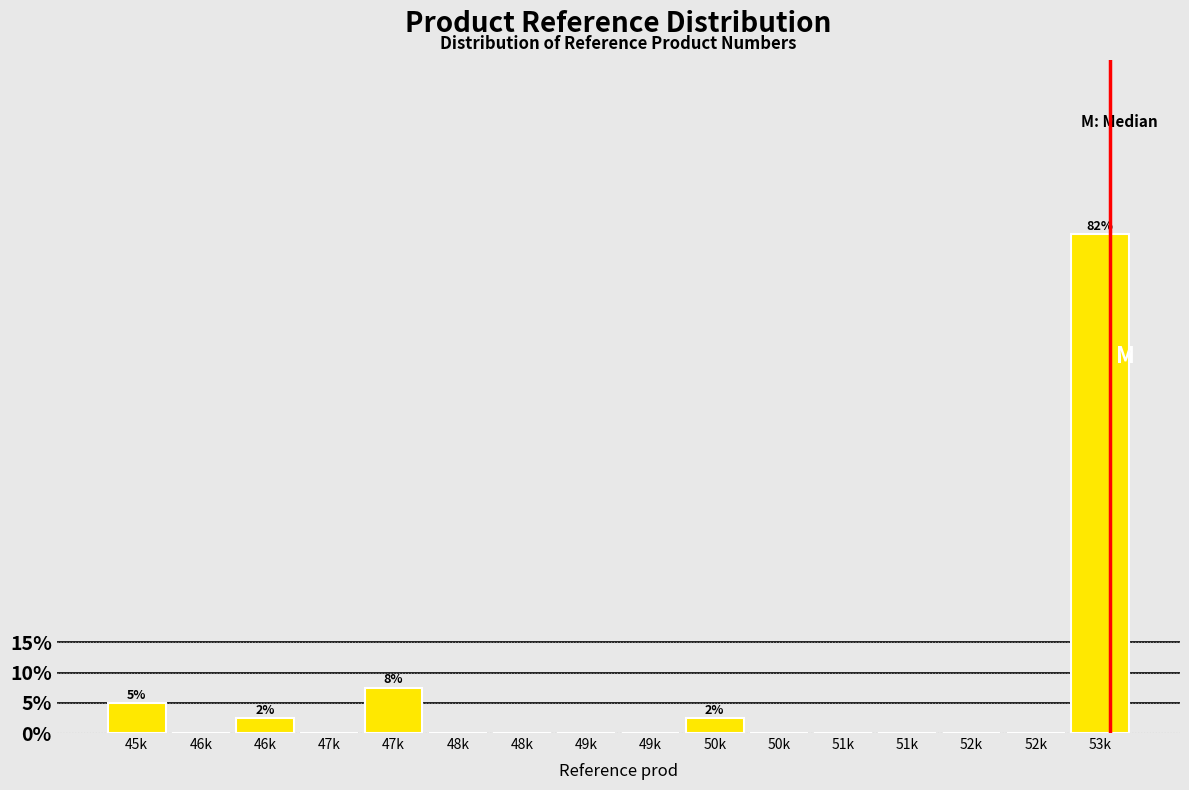

How many distinct data groups are displayed?

1